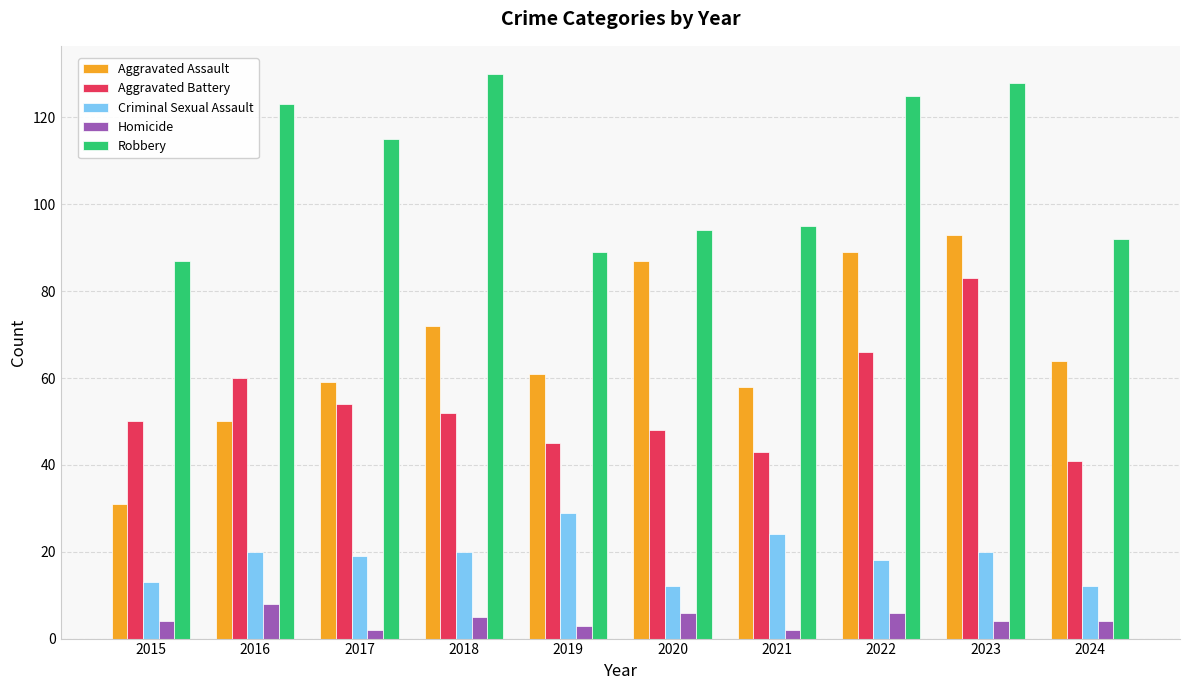

Read the Robbery value at 2020.

94